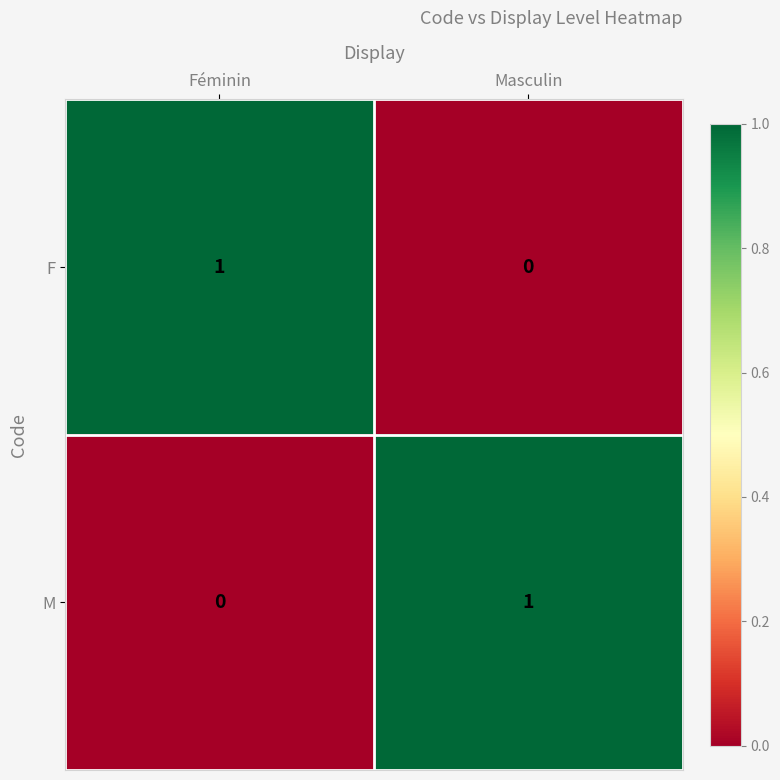

At which label does M reach its minimum?

Féminin